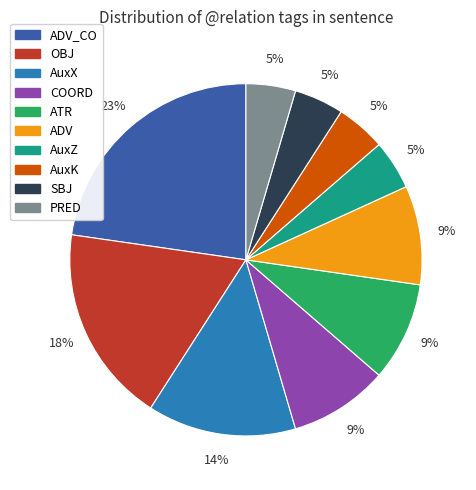

Does any single category account for the majority?

No